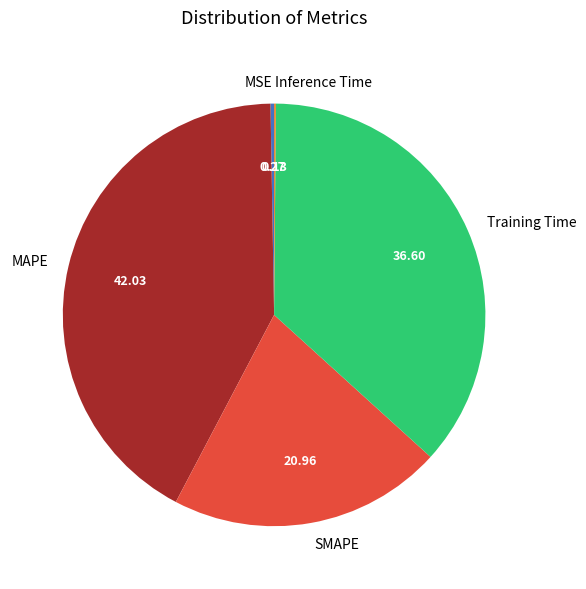

Between MAPE and SMAPE, which is larger?

MAPE